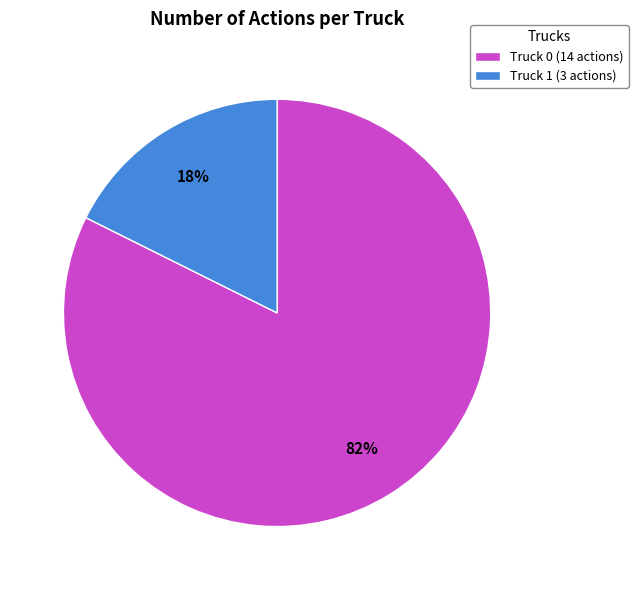

To the nearest percent, what is the average slice percentage?

50%